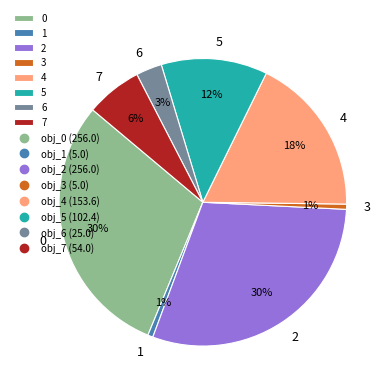

Count the number of slices in the pie.

8